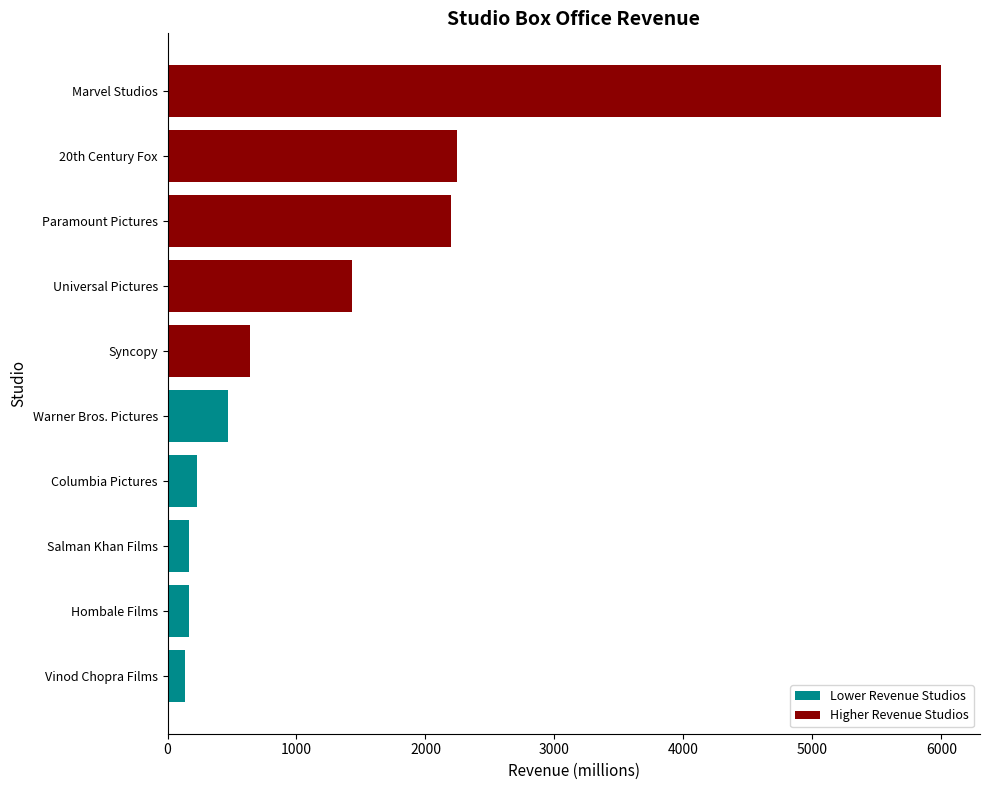

What is the difference between the highest and lowest values at 1000?

1261.6